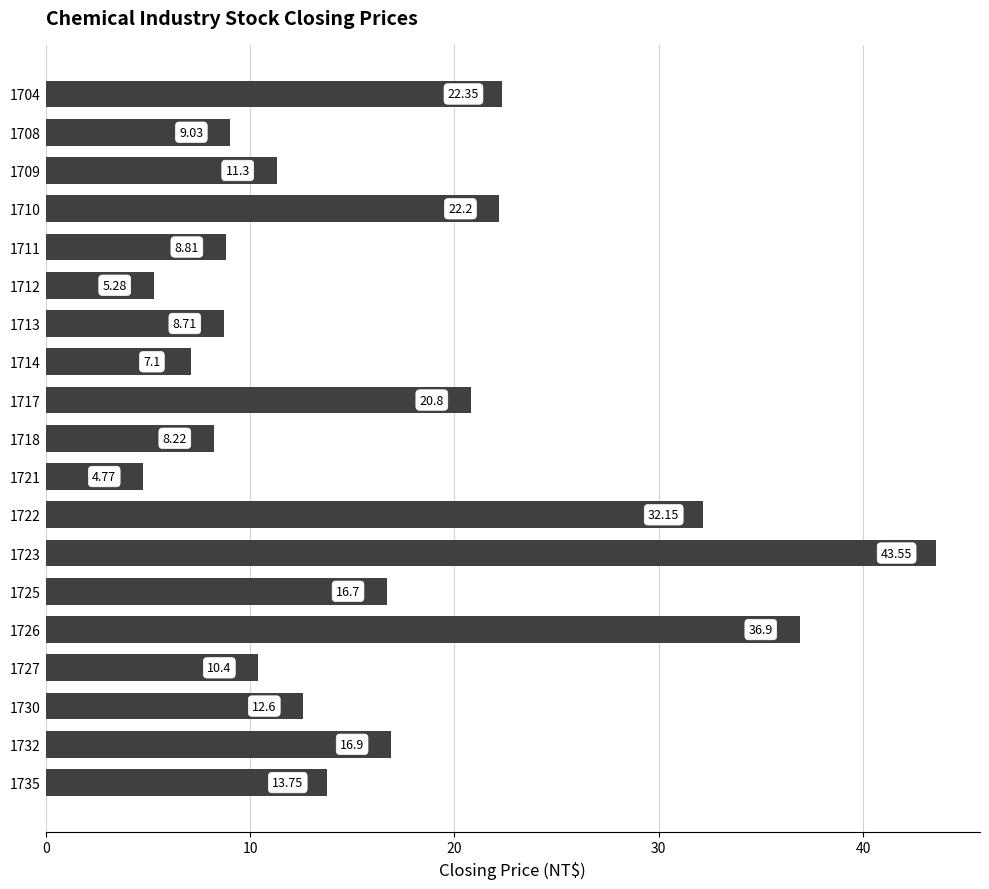

Are the bars horizontal?

Yes